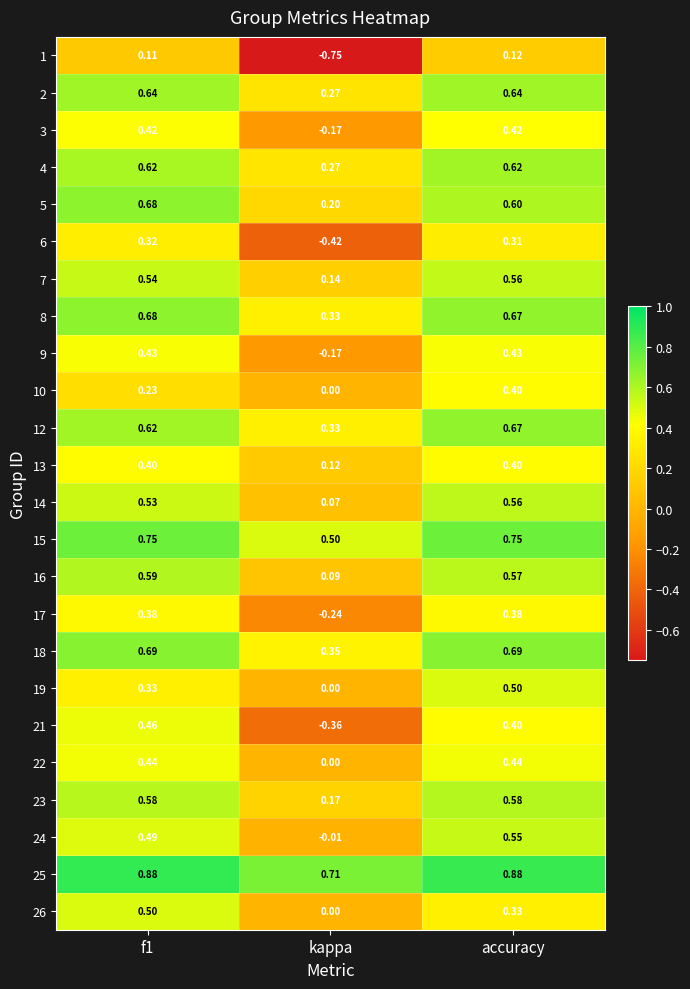

Which category has the lowest value in the 14 series?

kappa